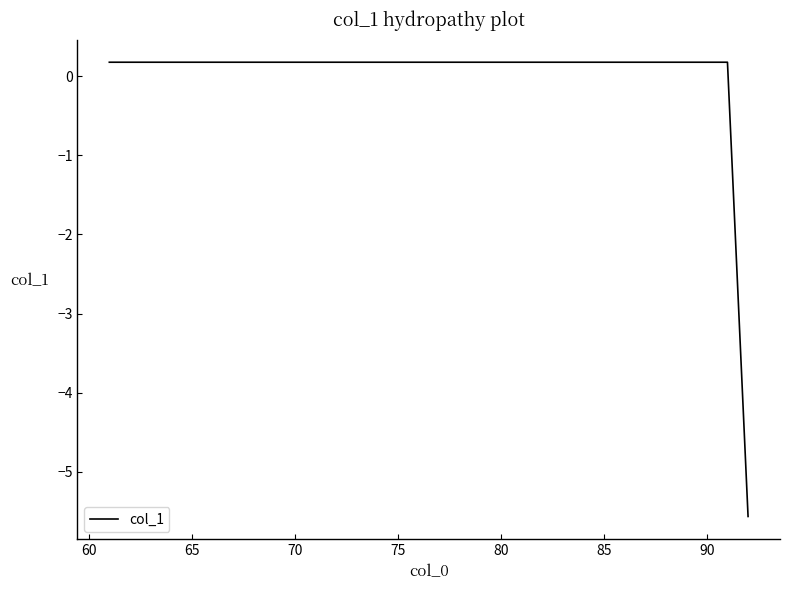

What is the minimum value shown in the chart?

-5.6